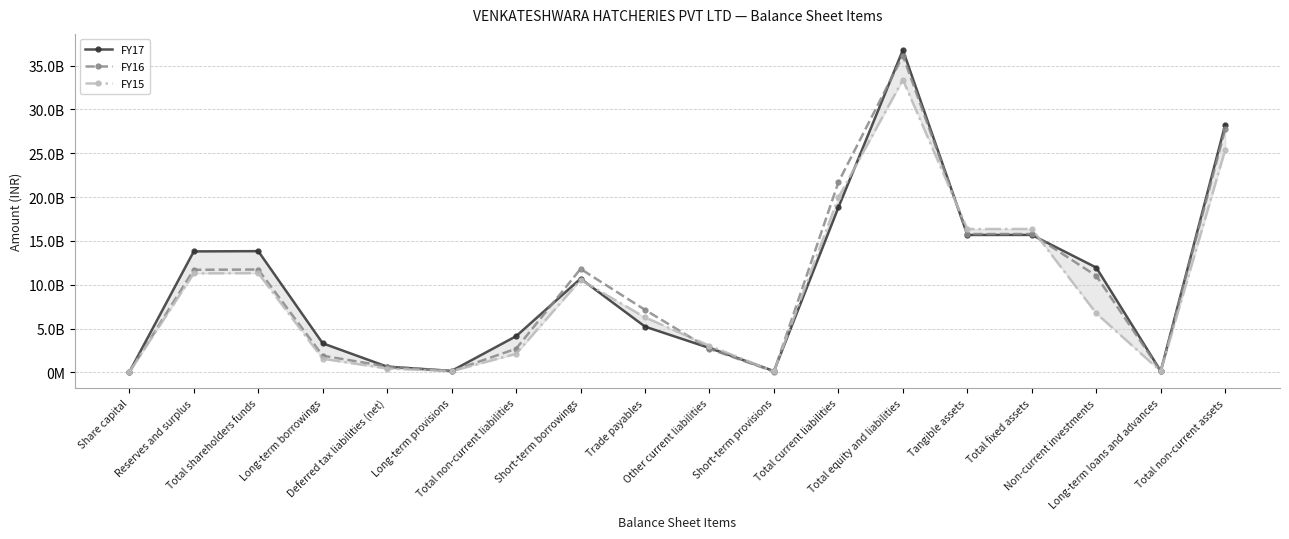

What is the average value of the FY16 series?

9937036000